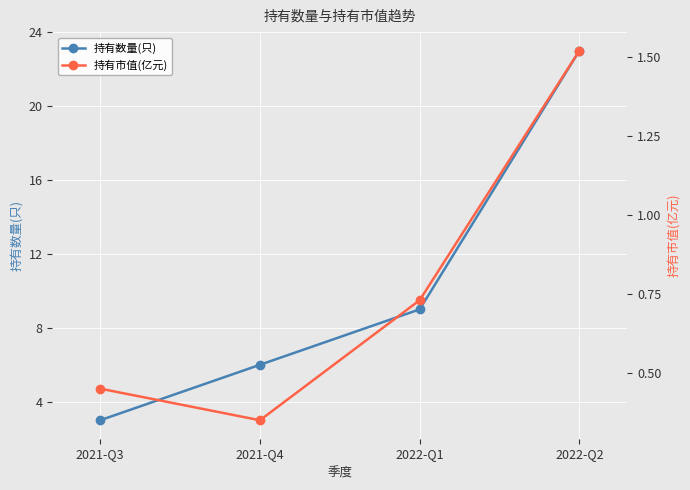

True or false: 持有市值(亿元) has a value of 0.3 at 2021-Q4.

True